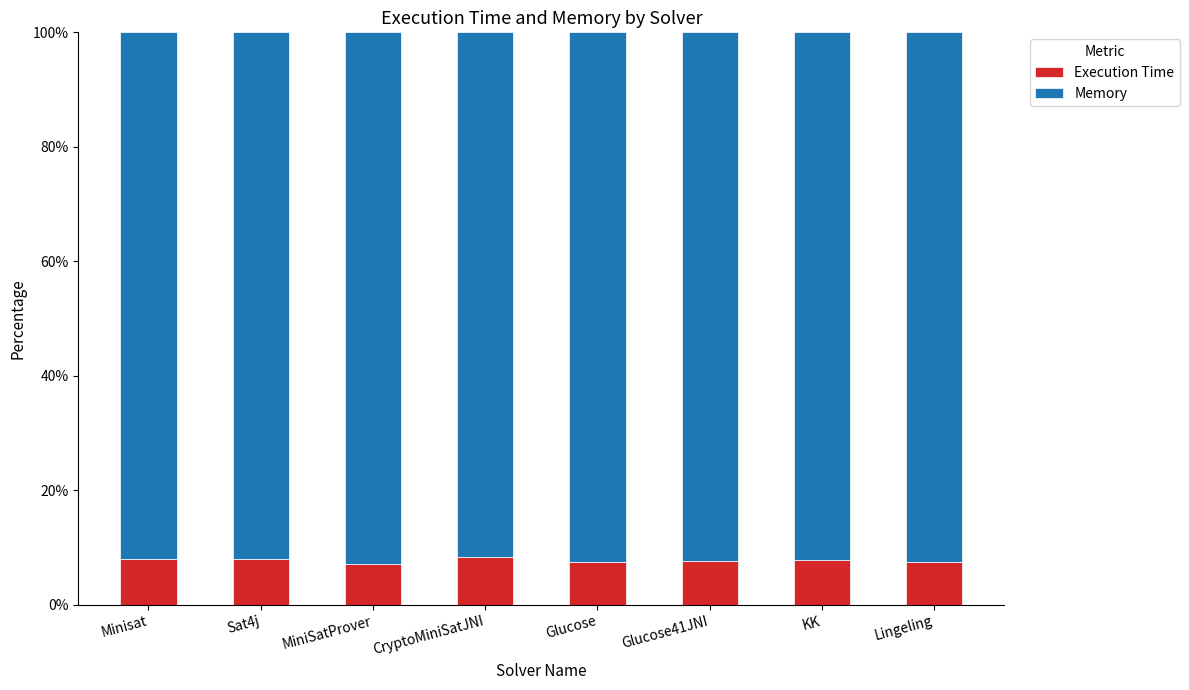

What value does the Execution Time series have at Minisat?

8.0